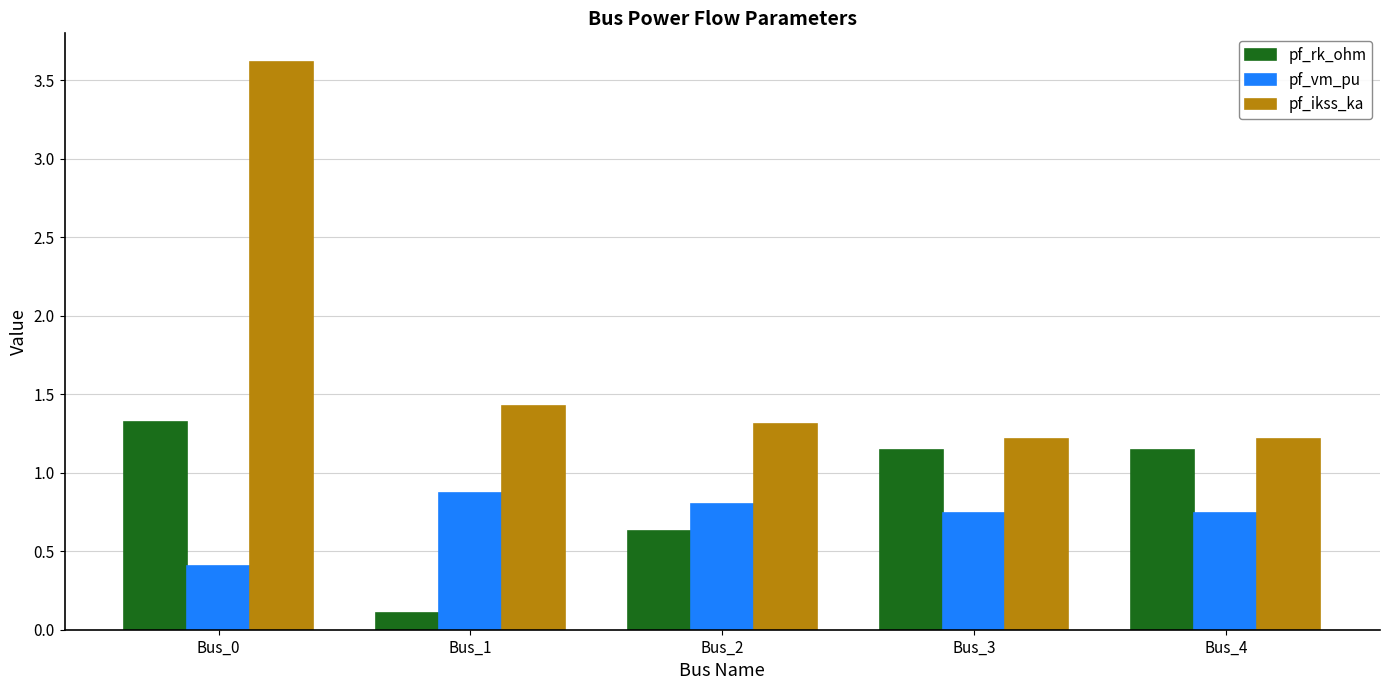

What is the sum of all pf_ikss_ka values?

8.8